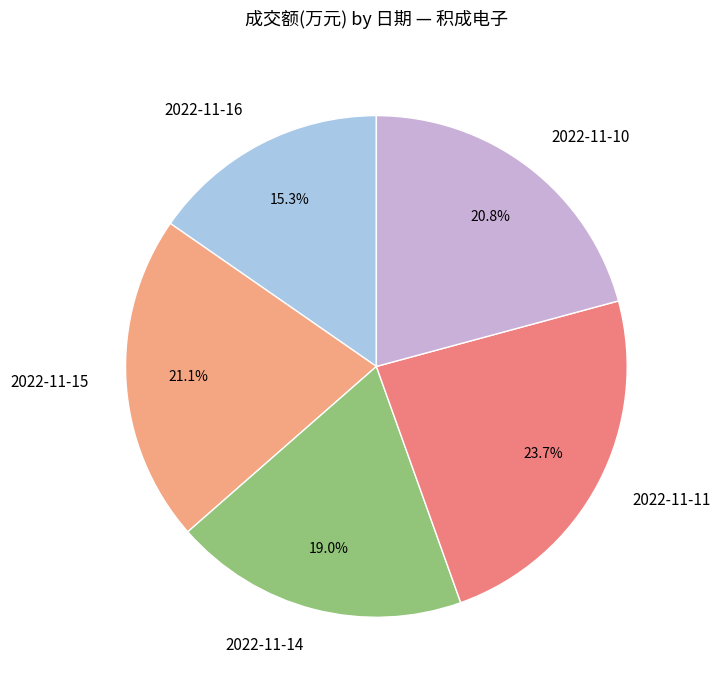

Is 2022-11-16 the majority of the pie?

No